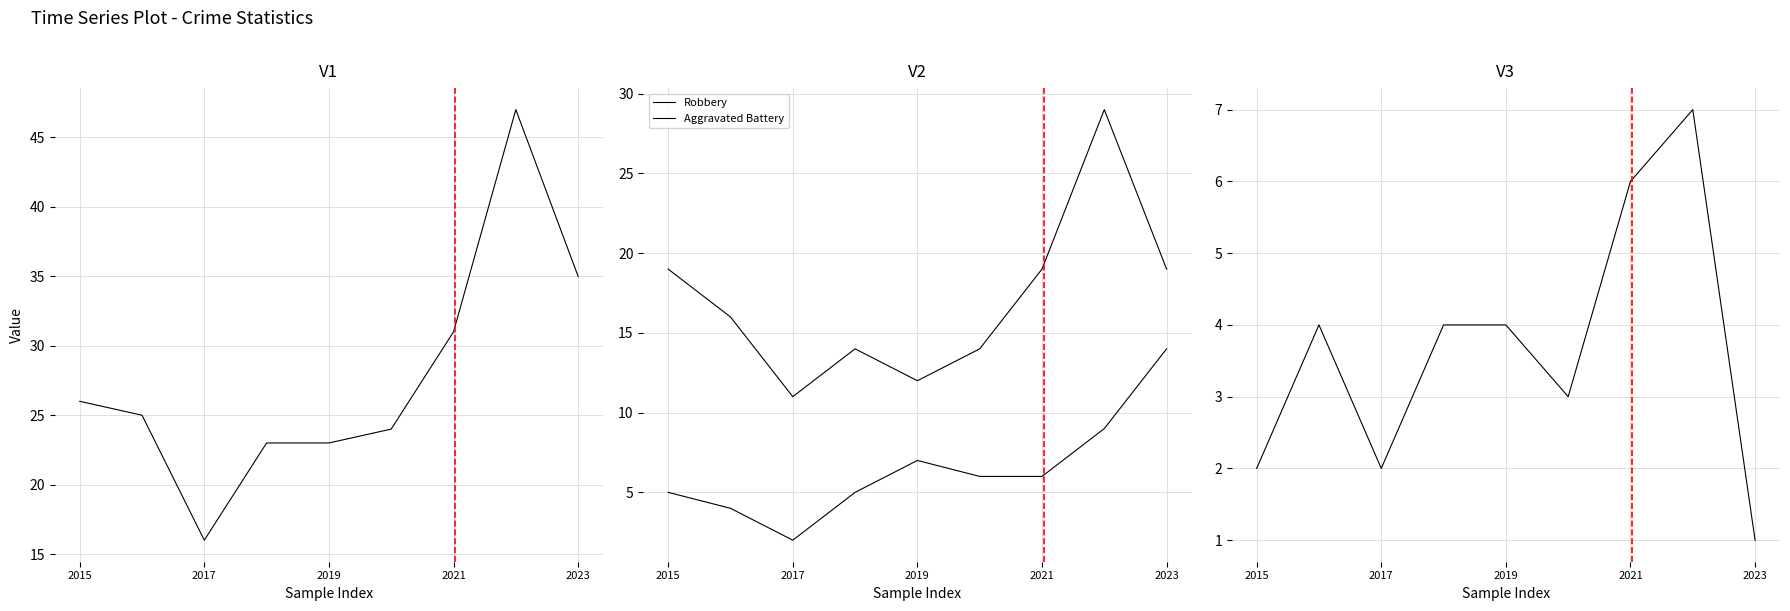

What is the difference between the maximum and second lowest values in the Aggravated Assault series?

5